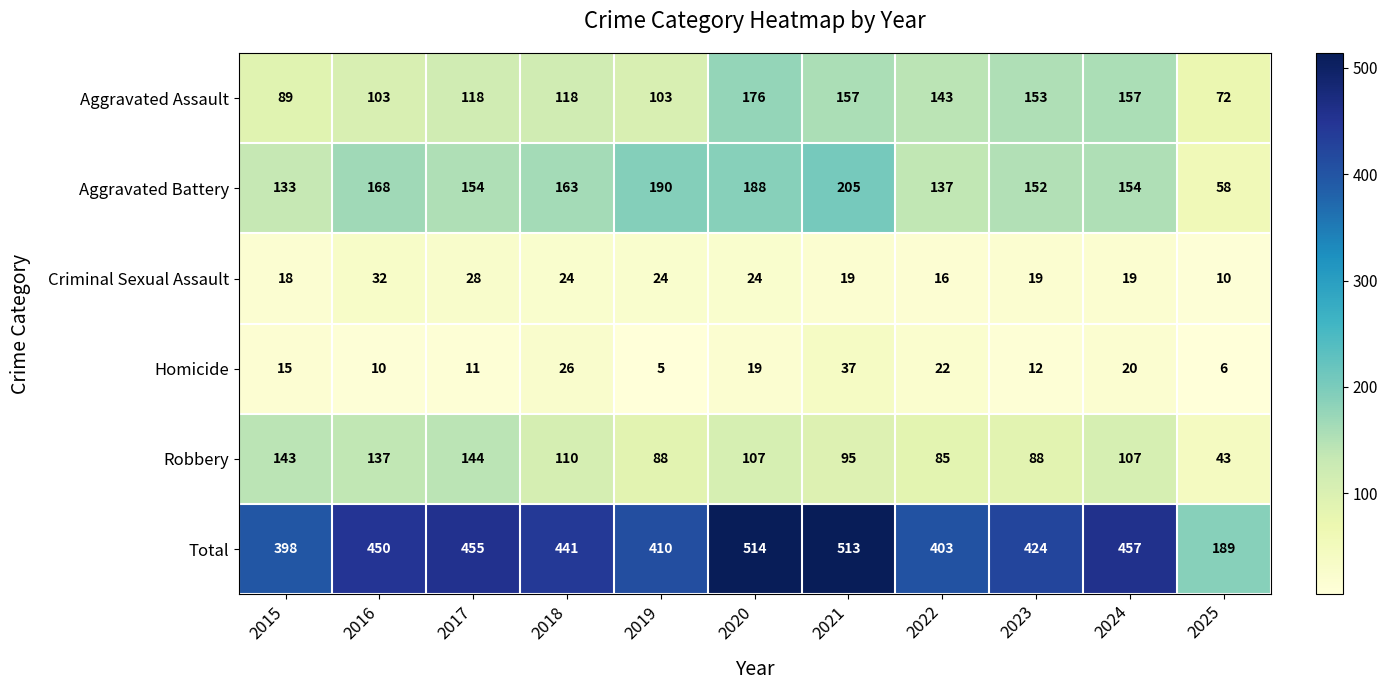

At which label is Total closest to 351?

2015